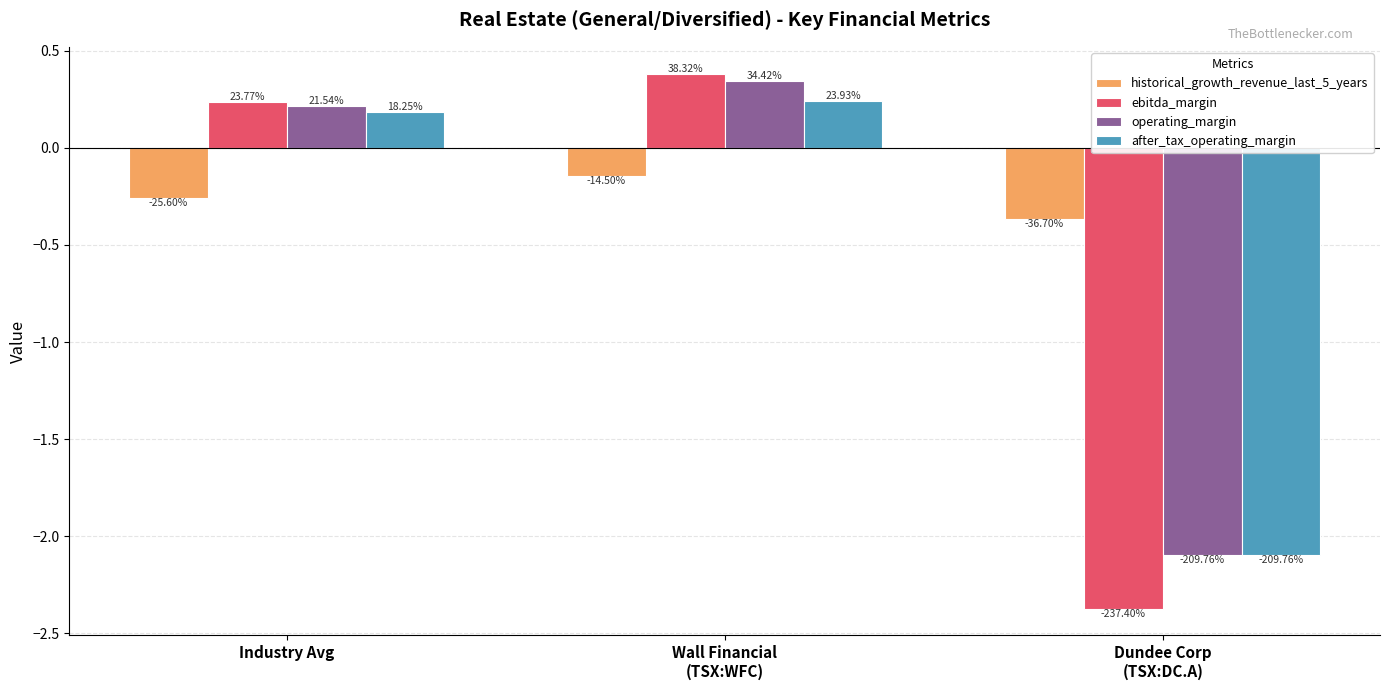

What is the greatest value displayed?

0.4